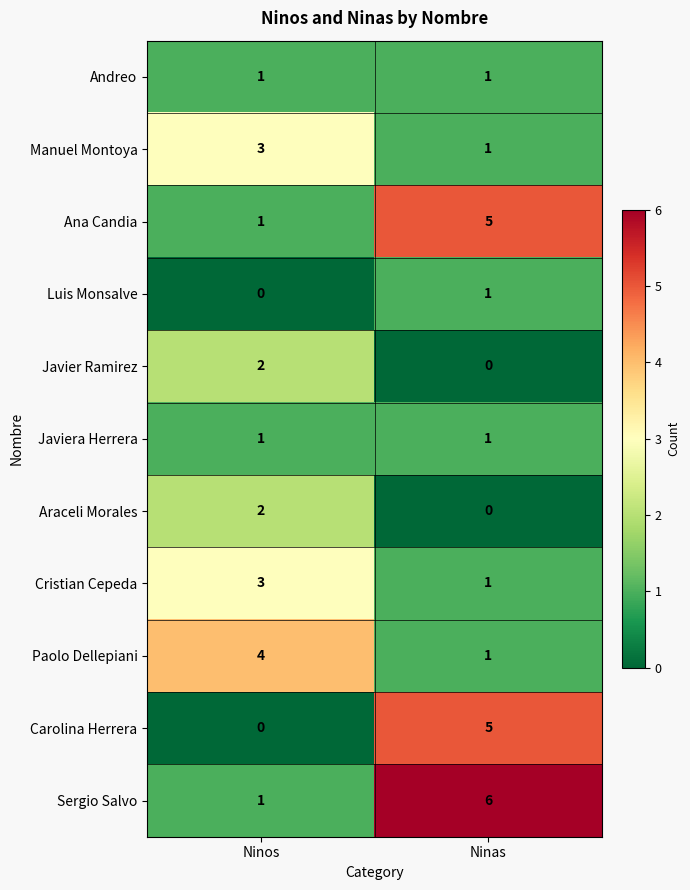

What is the difference between the maximum and minimum values in the Sergio Salvo series?

5